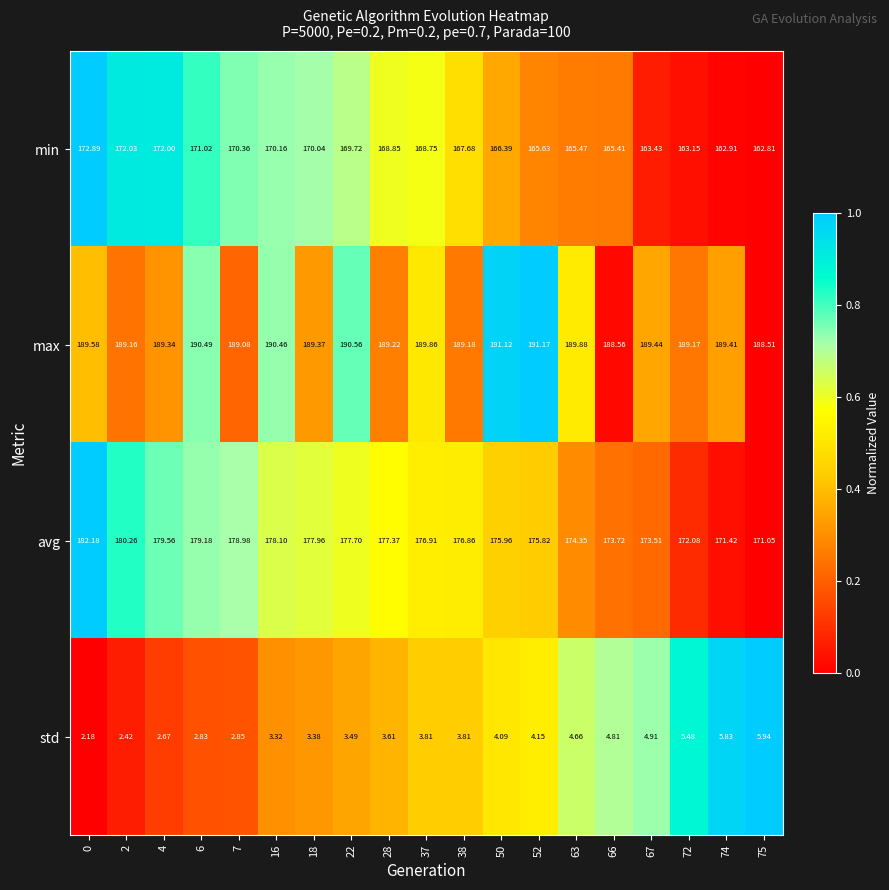

Which series has the widest spread of values?

avg